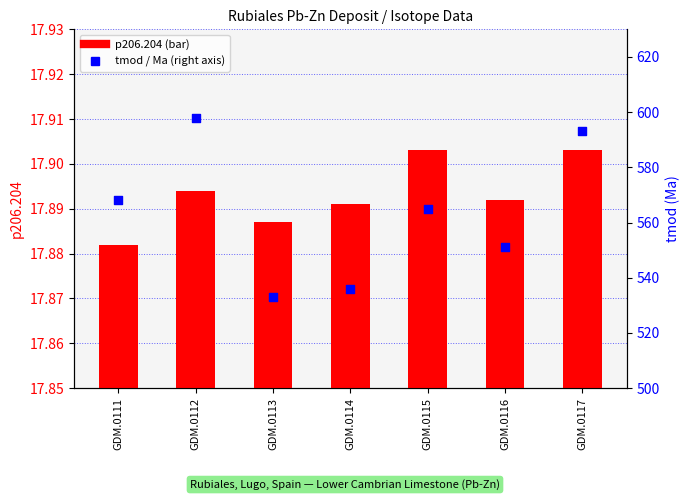

Which series has the widest spread of Y values?

tmod (Ma)